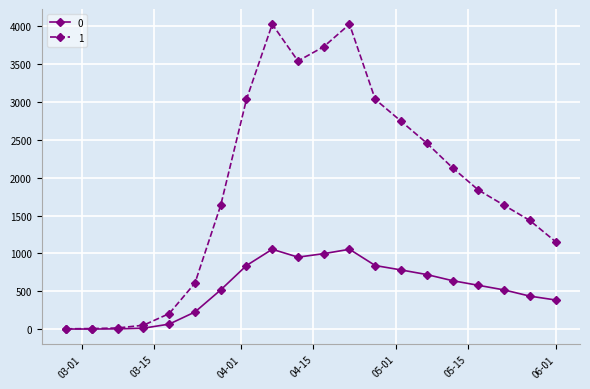

What is the maximum value shown in the chart?

4028